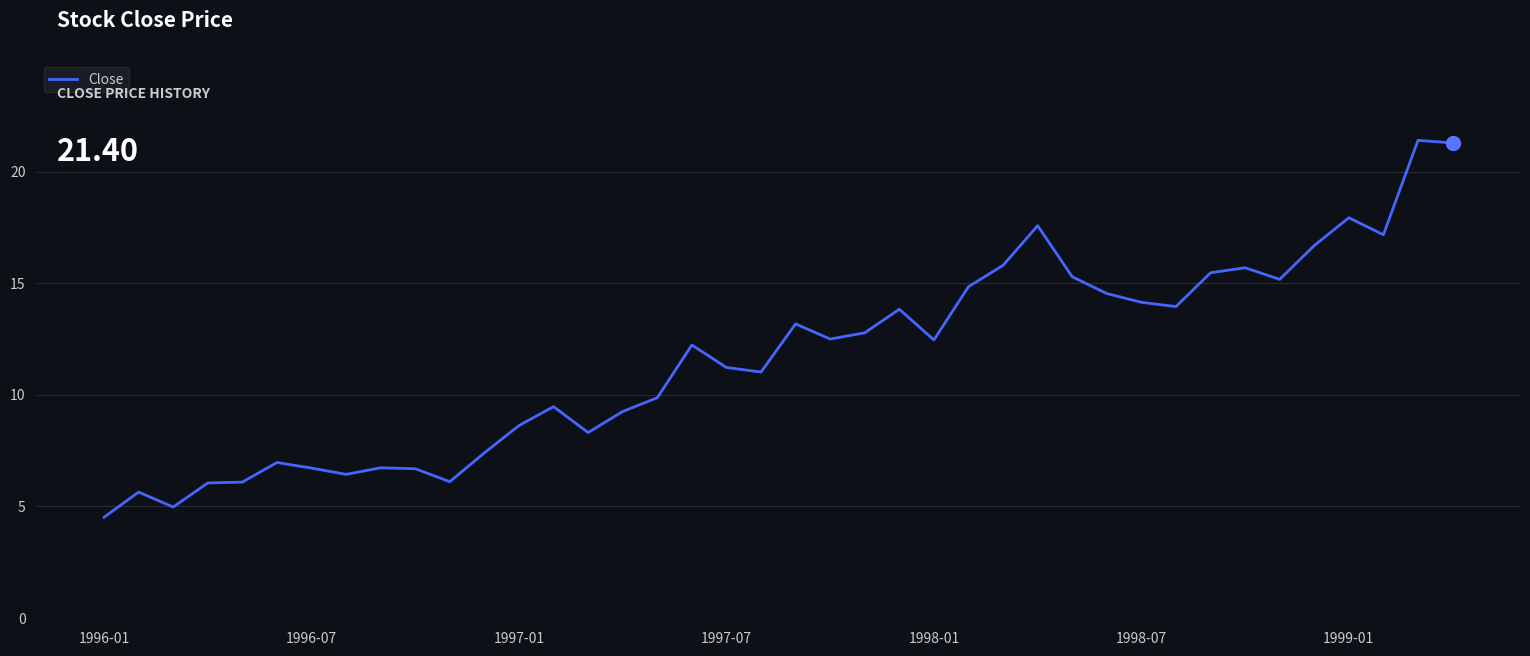

What is the difference between the second highest and minimum values?

16.8